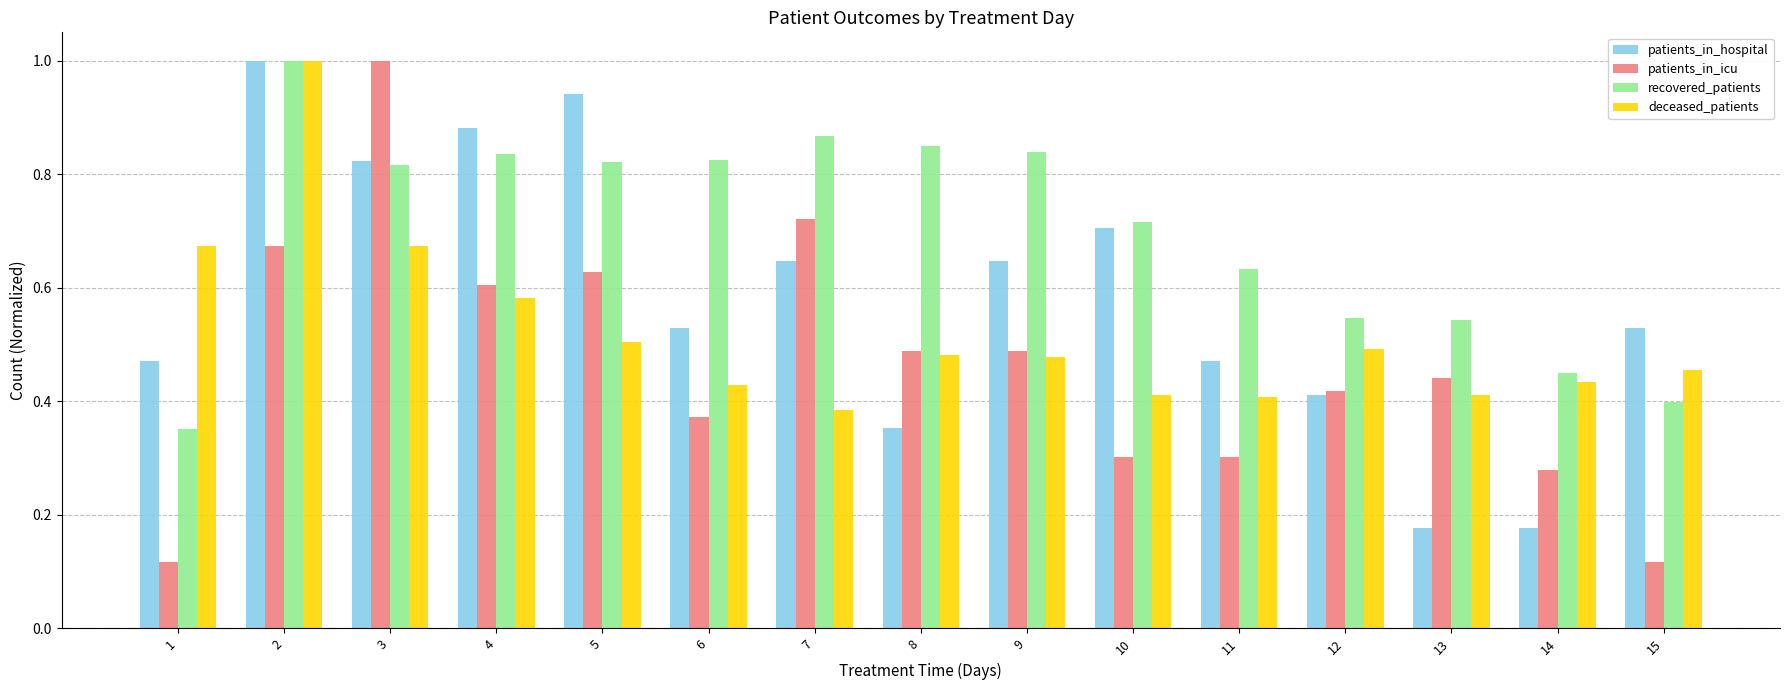

Between 10 and 11, which series saw the biggest shift?

patients_in_hospital